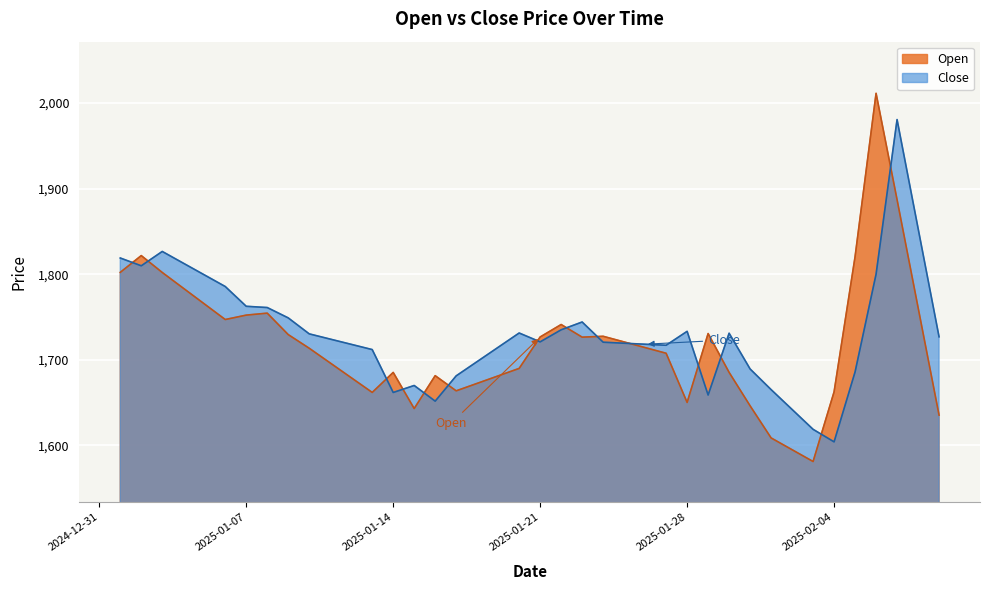

What is the spread (max minus min) of values at 2025-02-05?

134.6